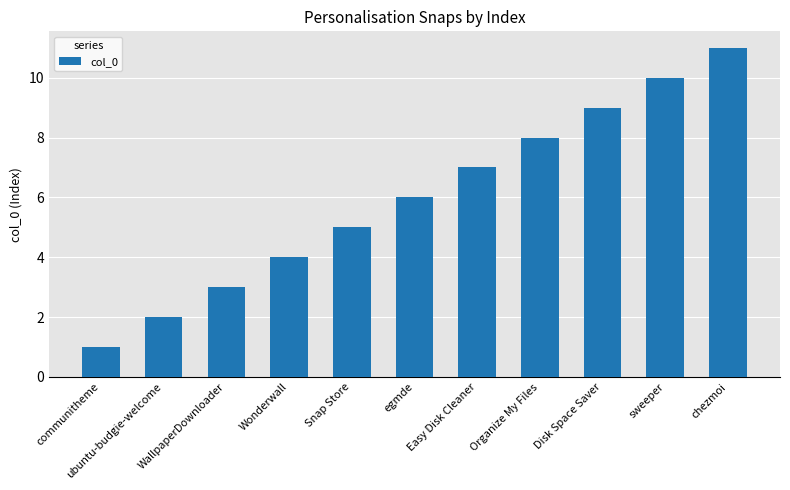

Count the values in the range 3 to 9.

7